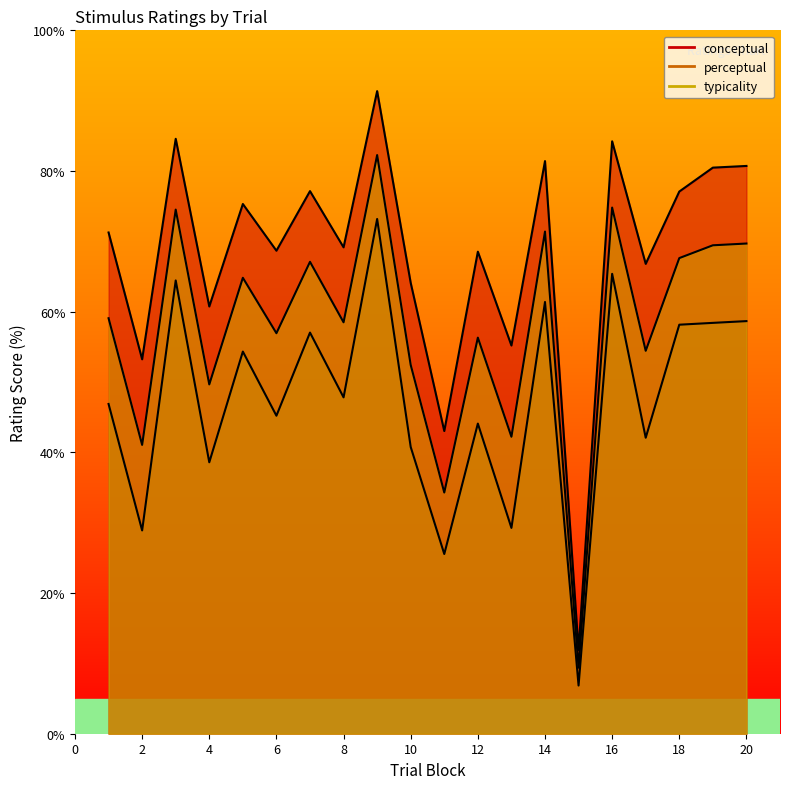

What is the highest value of the perceptual series?

73.2